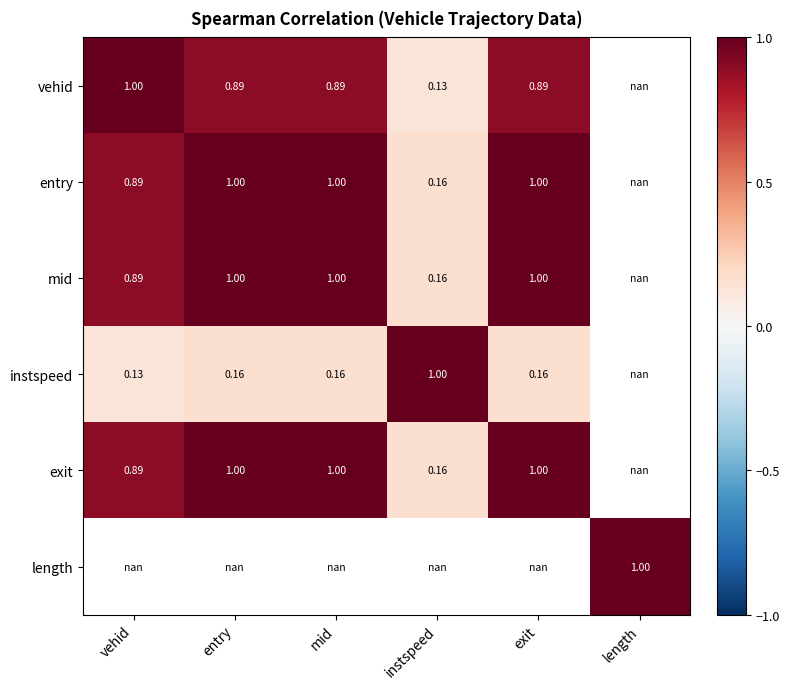

Is the value of instspeed at instspeed greater than the value of mid at vehid?

Yes